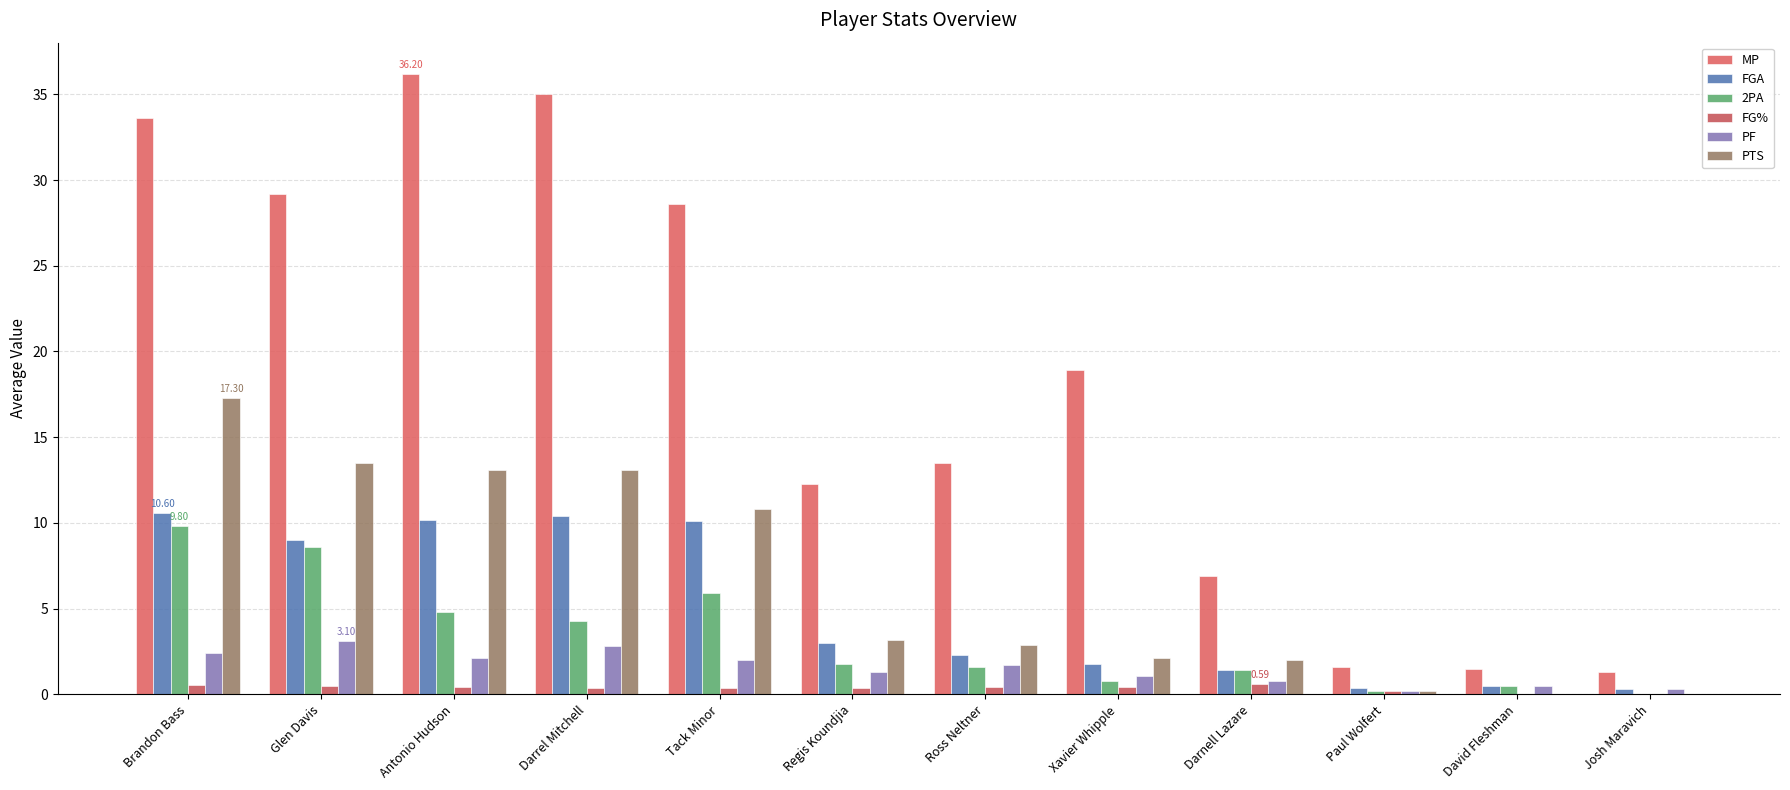

Rank the categories by MP value from highest to lowest.

Antonio Hudson, Darrel Mitchell, Brandon Bass, Glen Davis, Tack Minor, Xavier Whipple, Ross Neltner, Regis Koundjia, Darnell Lazare, Paul Wolfert, David Fleshman, Josh Maravich